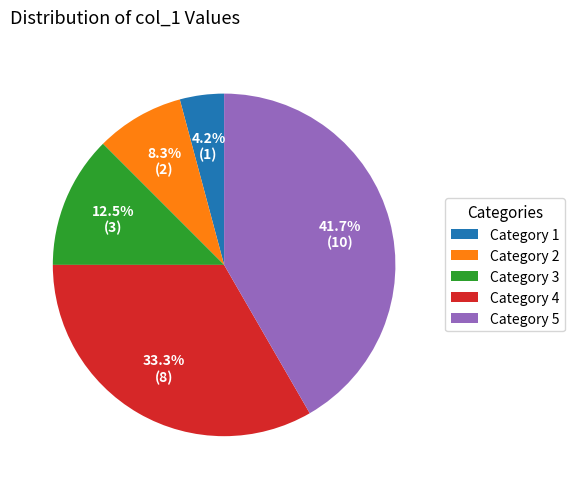

Is there any slice that represents more than half of the pie?

No